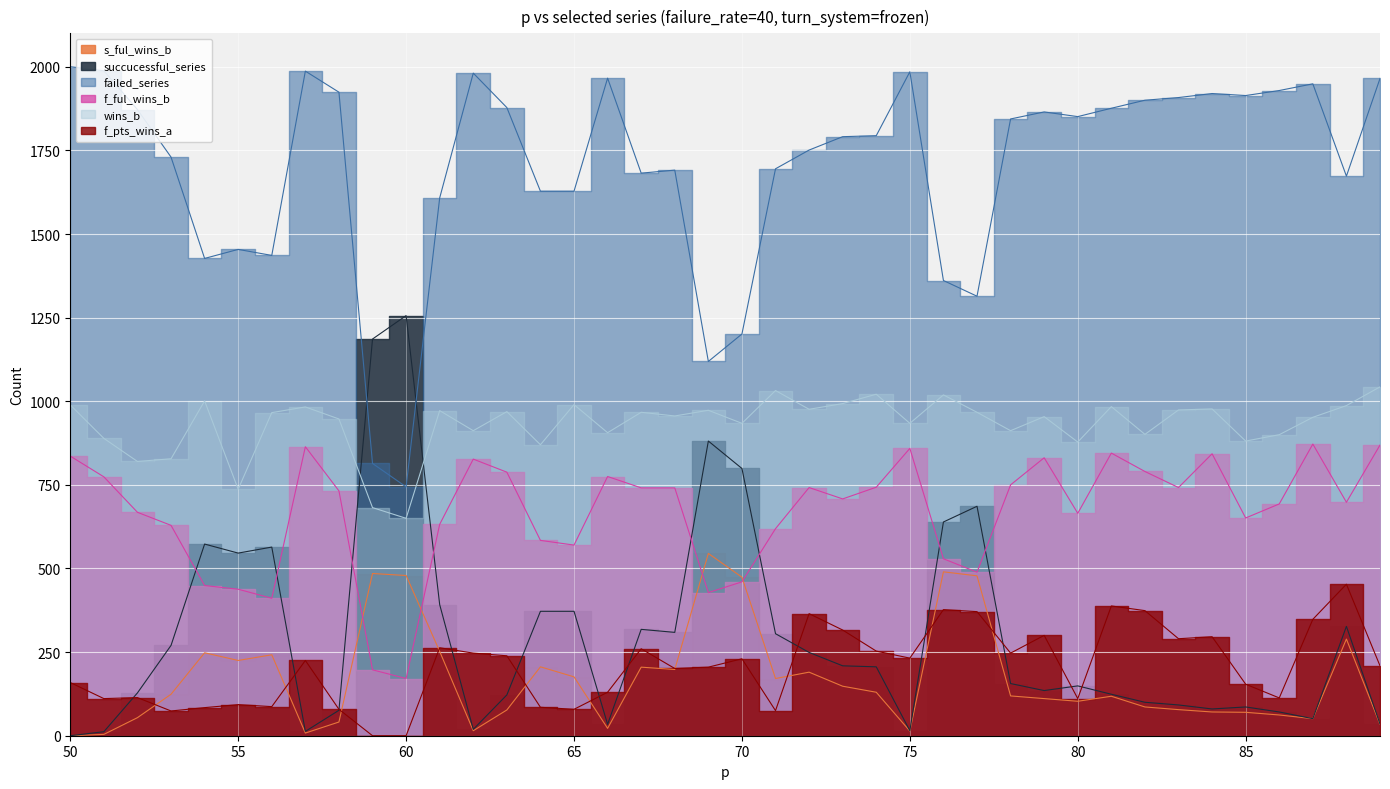

What is the greatest value displayed?

2000